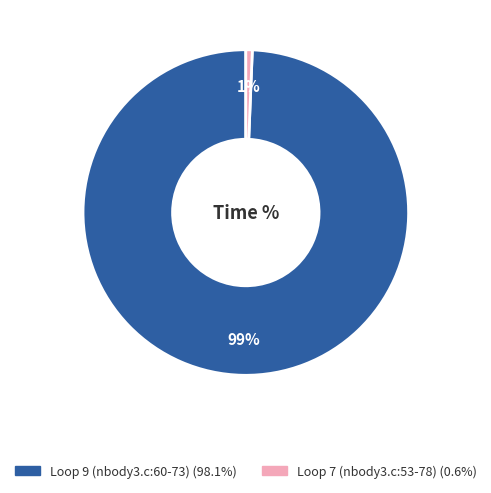

To the nearest percent, what percentage of the pie is Loop 7 (nbody3.c:53-78)?

1%